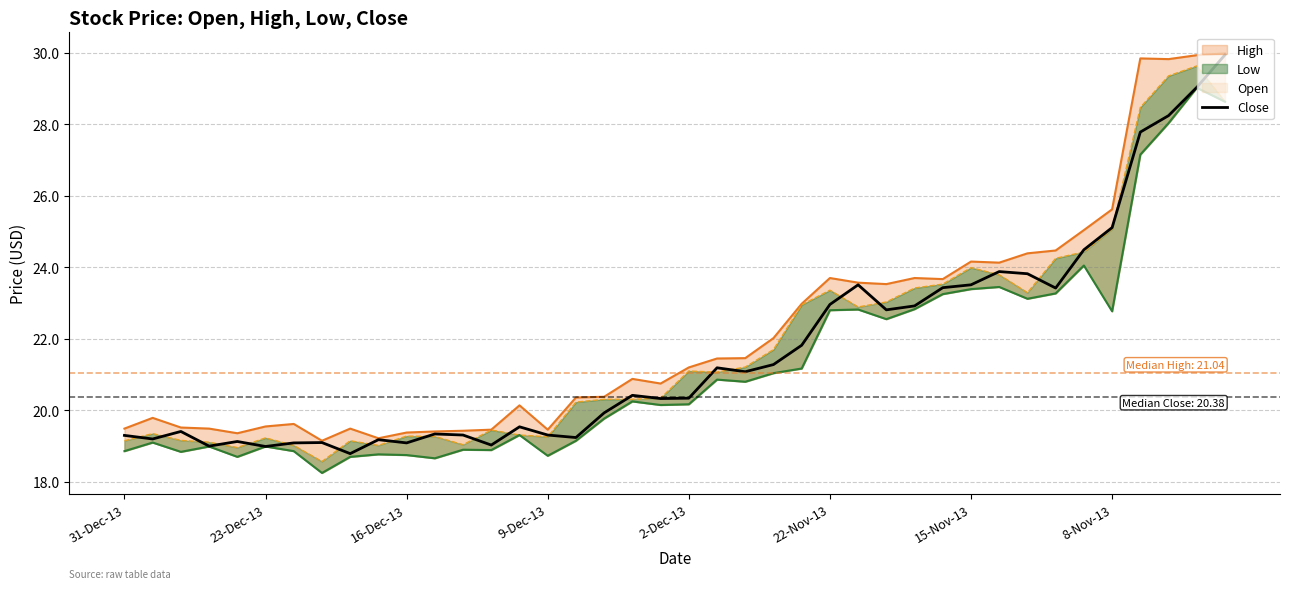

True or false: the data shows 28.5 at 12.

False